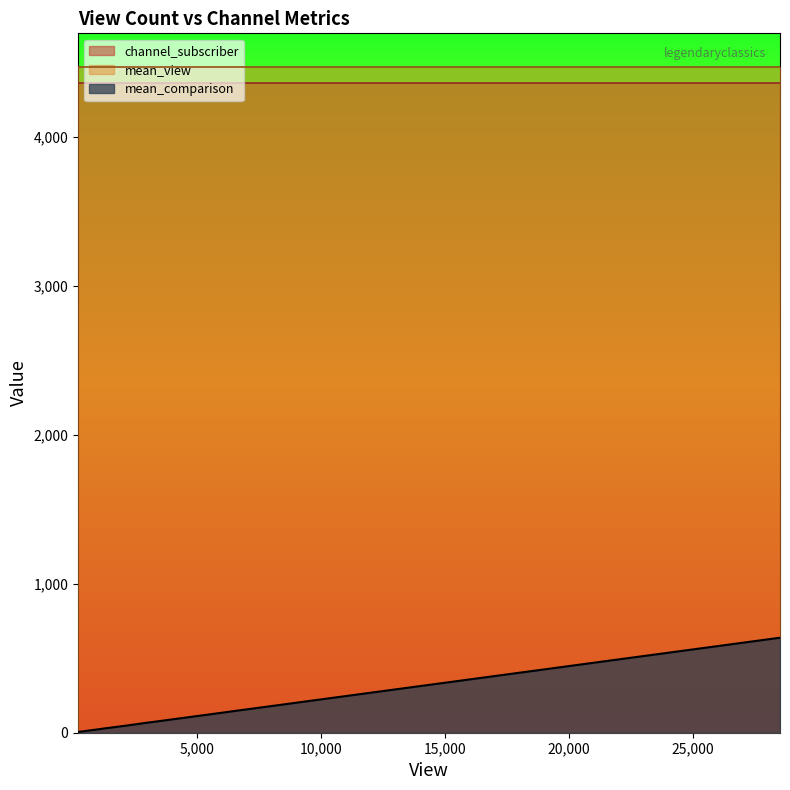

What is the highest value of the mean_view series?

4473